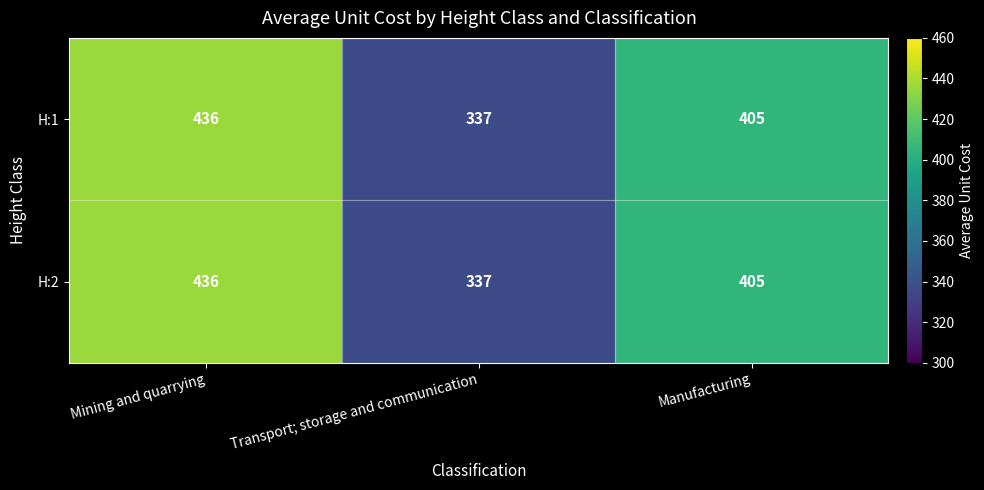

What is the difference between the H:2 values at Mining and quarrying and Transport; storage and communication?

99